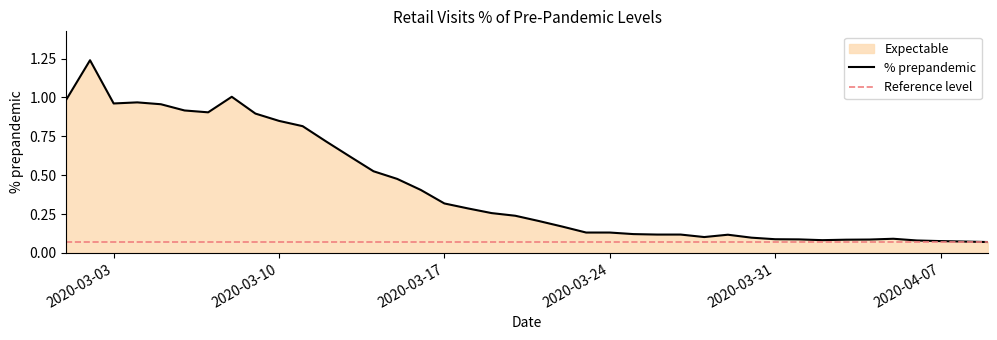

What position from the right is 2020-03-14?

27